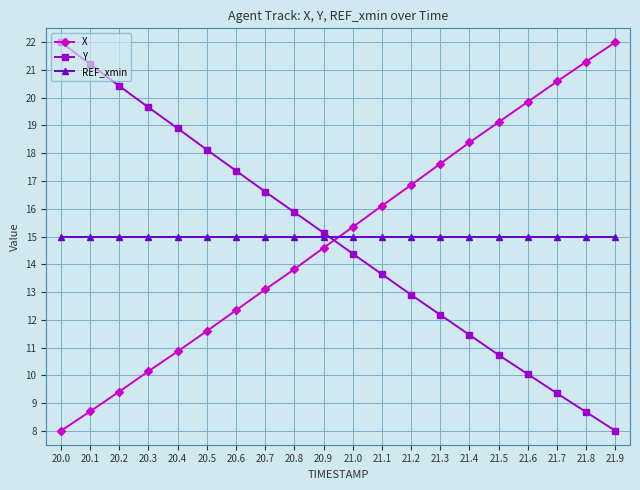

What is the value of the REF_xmin point at the 19th from the left?

15.0